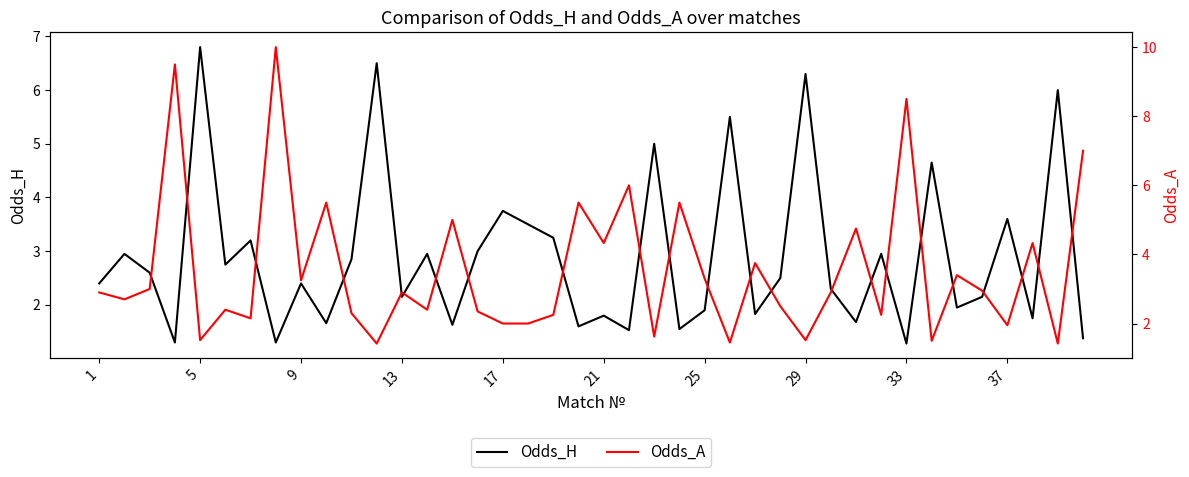

Which category has the highest value in the Odds_H series?

5